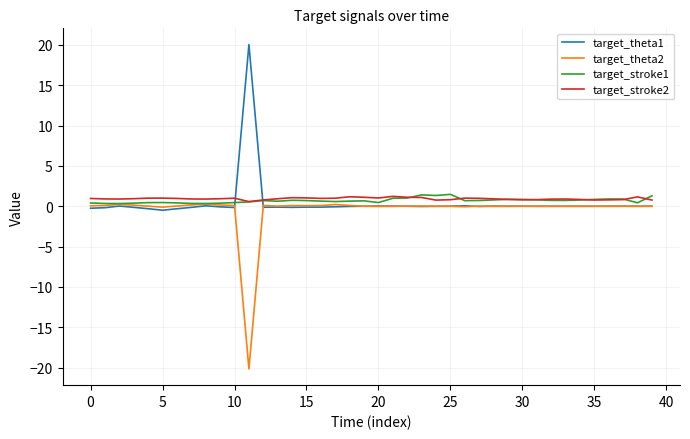

What is the greatest value displayed?

20.0